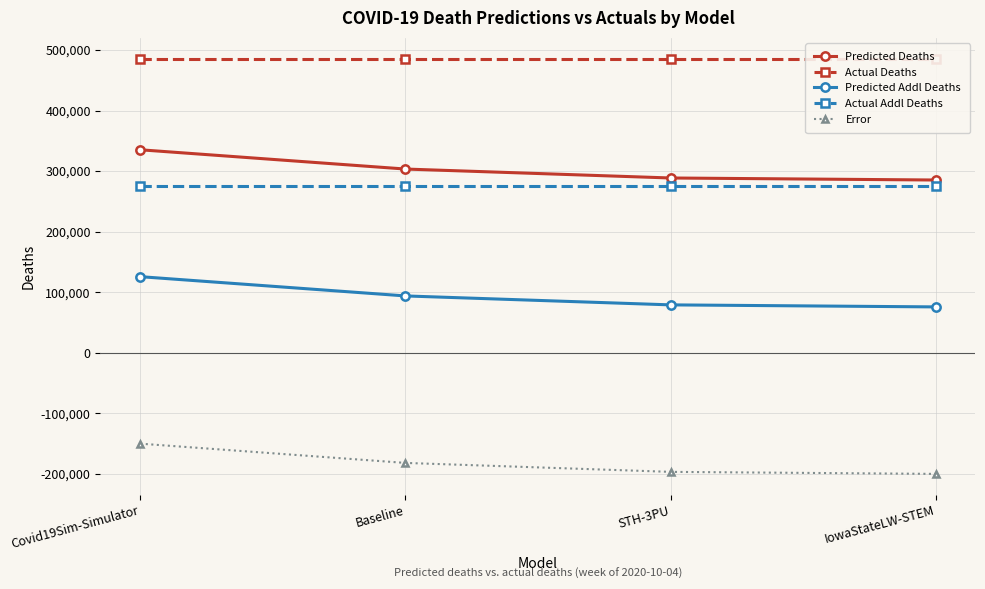

The Actual Deaths series shows 485911.0 at Baseline. True or false?

True